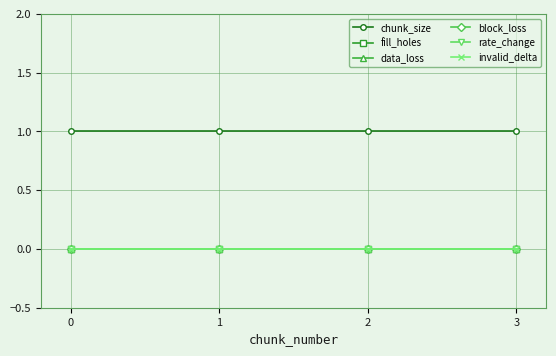

What is the maximum value shown in the chart?

1